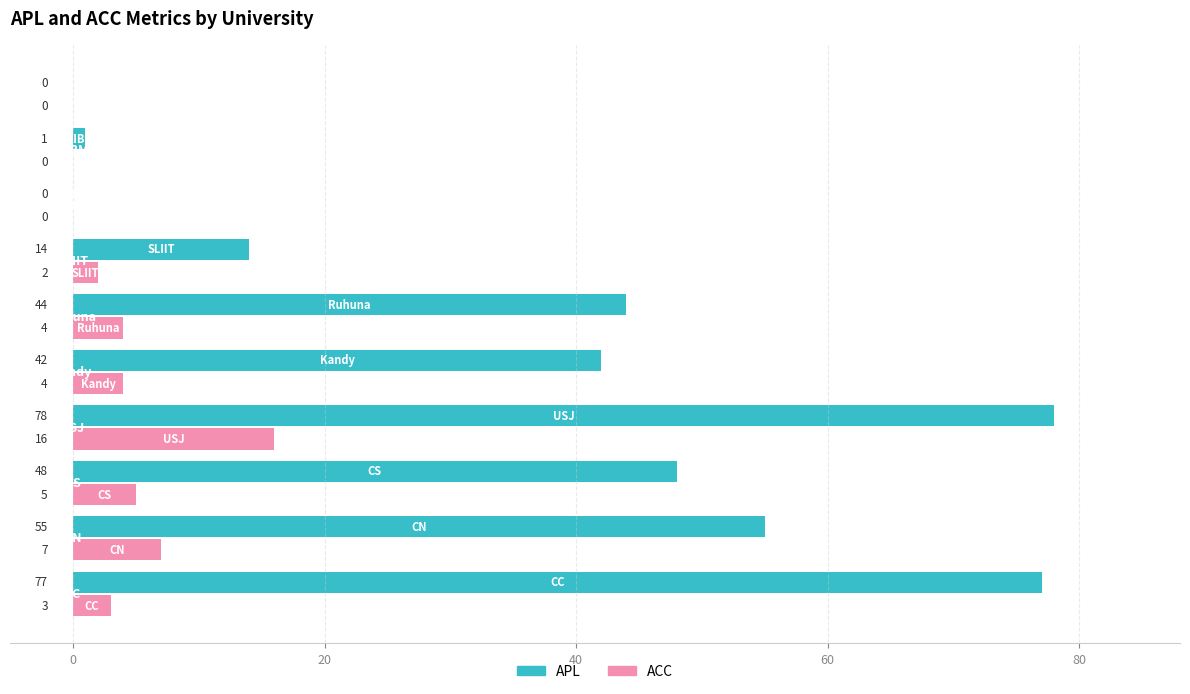

What is the greatest value displayed?

78